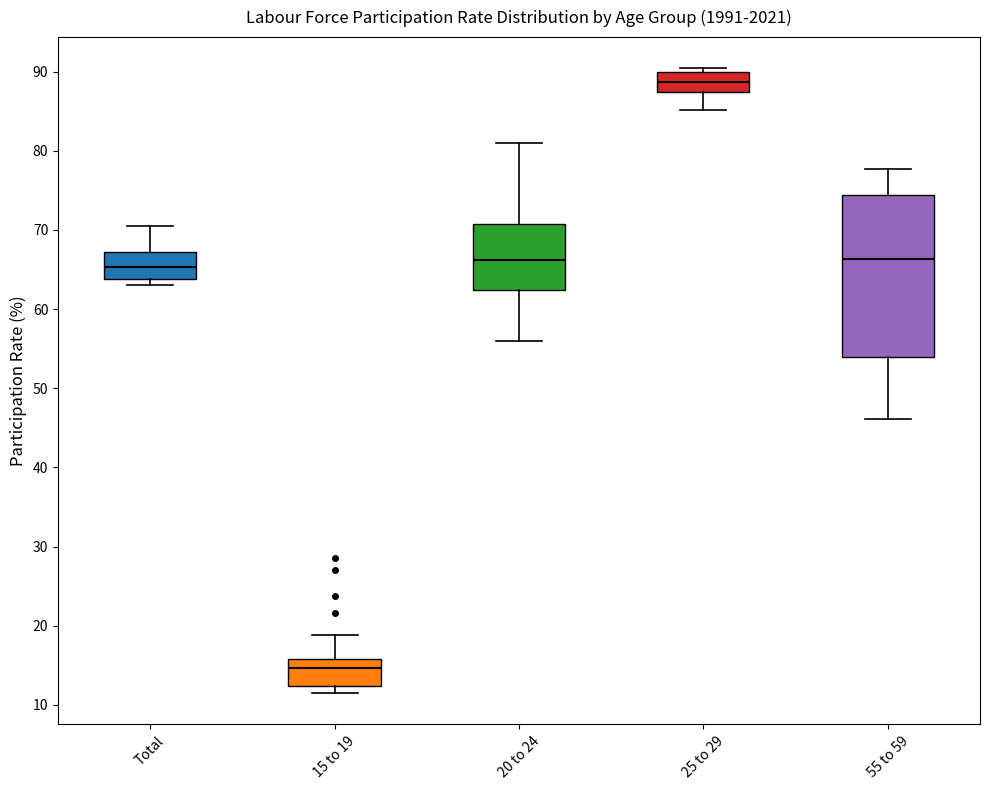

Comparing the boxes themselves (not the whiskers), which one is the tallest?

55 to 59